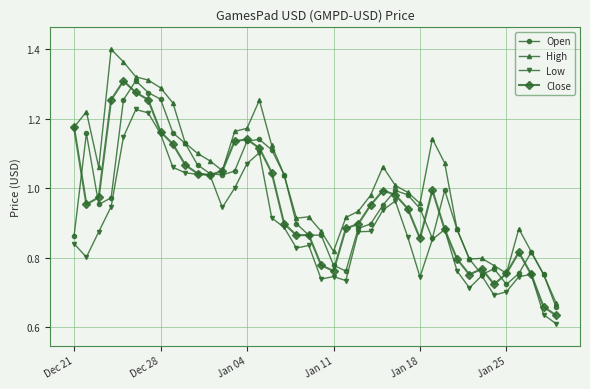

True or false: High and Low cross at least once.

False